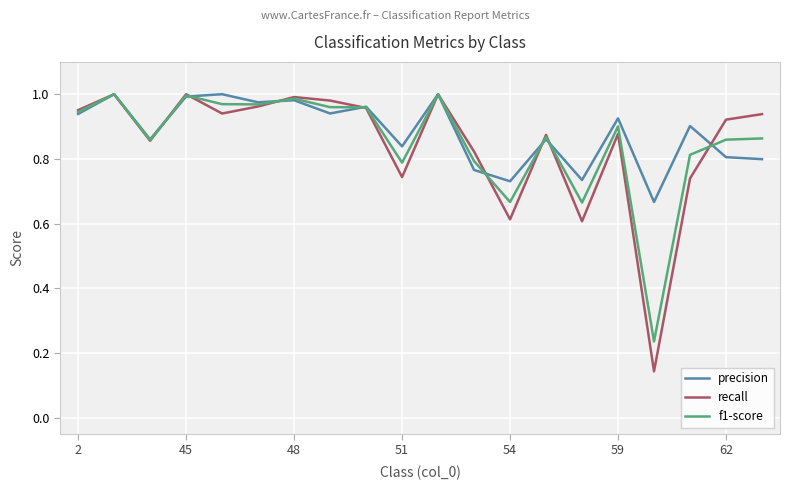

Which series has the largest range (max minus min)?

recall